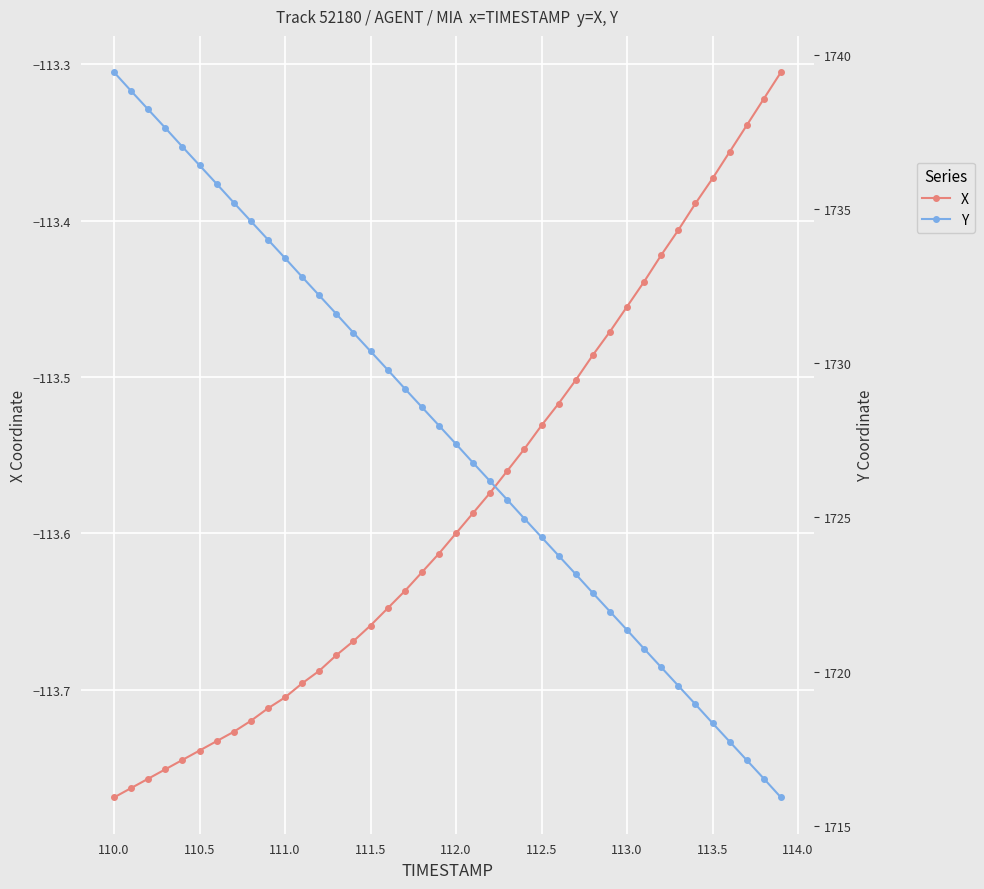

The value of X at 112.0 is -113.6. True or false?

True